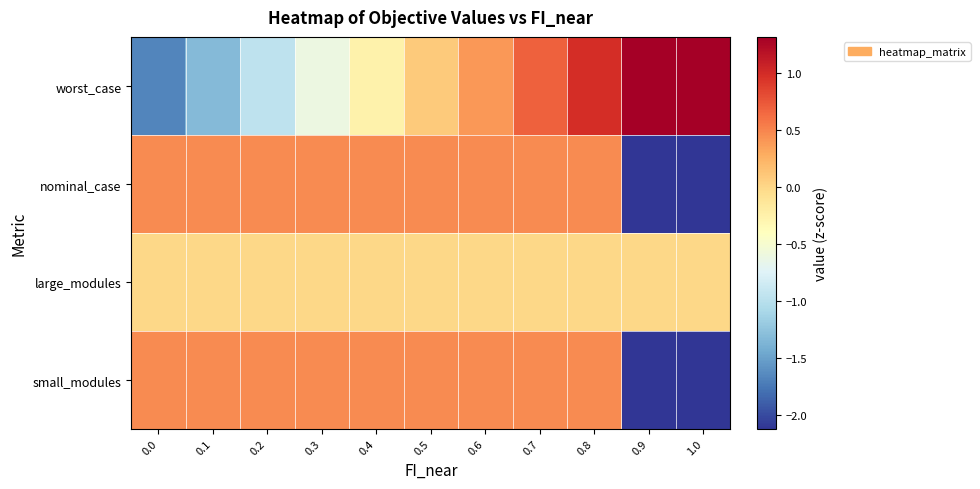

What is the smallest value displayed?

-2.1